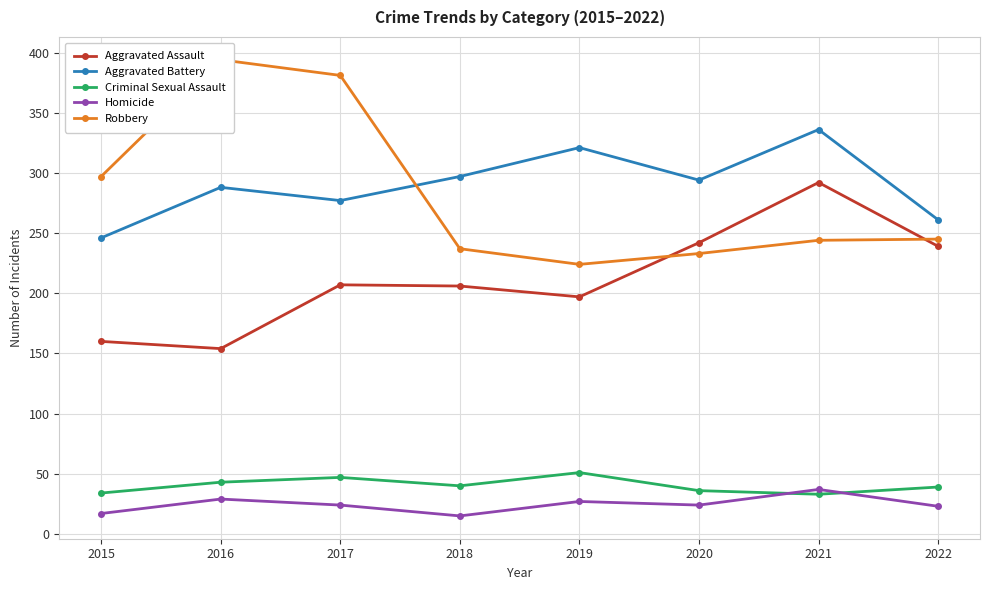

At 2015, list the series in order from smallest to largest.

Homicide, Criminal Sexual Assault, Aggravated Assault, Aggravated Battery, Robbery